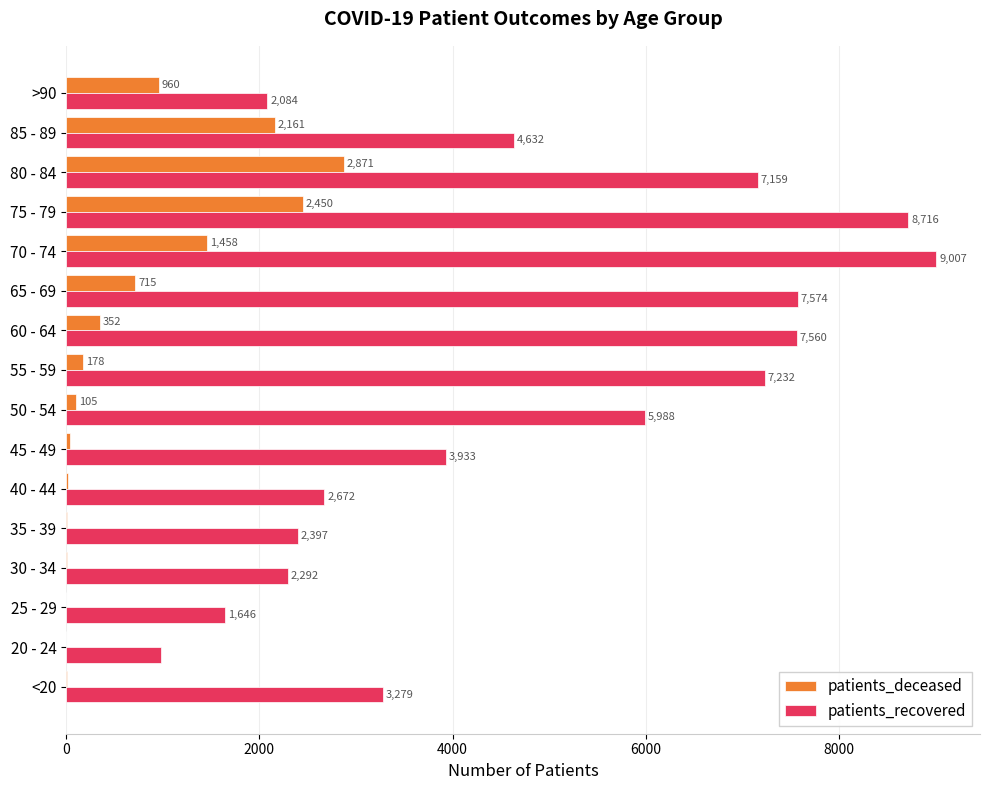

How many data points does each series have?

16